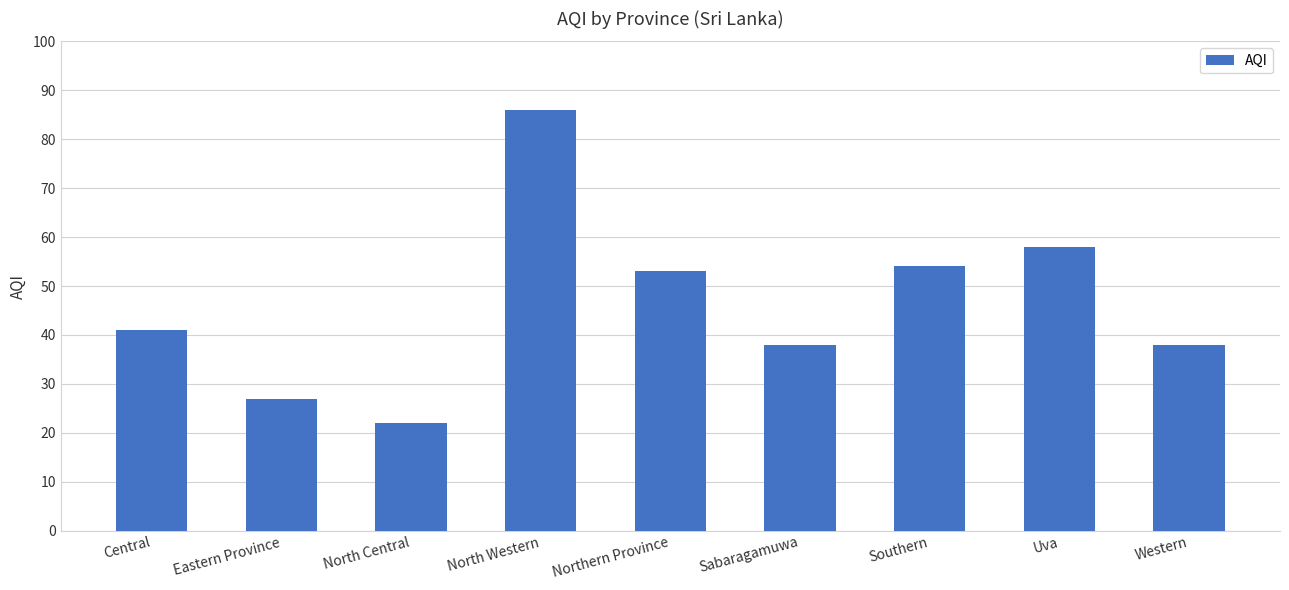

What is the smallest value displayed?

22